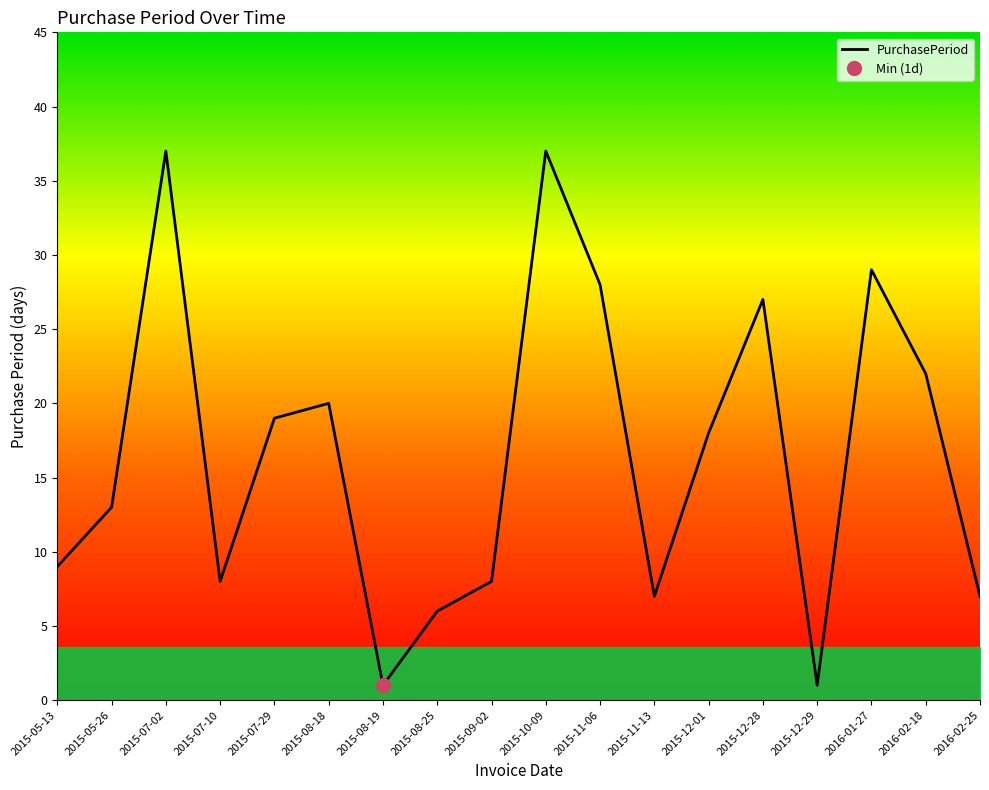

True or false: the data shows 28 at 2015-11-06.

True